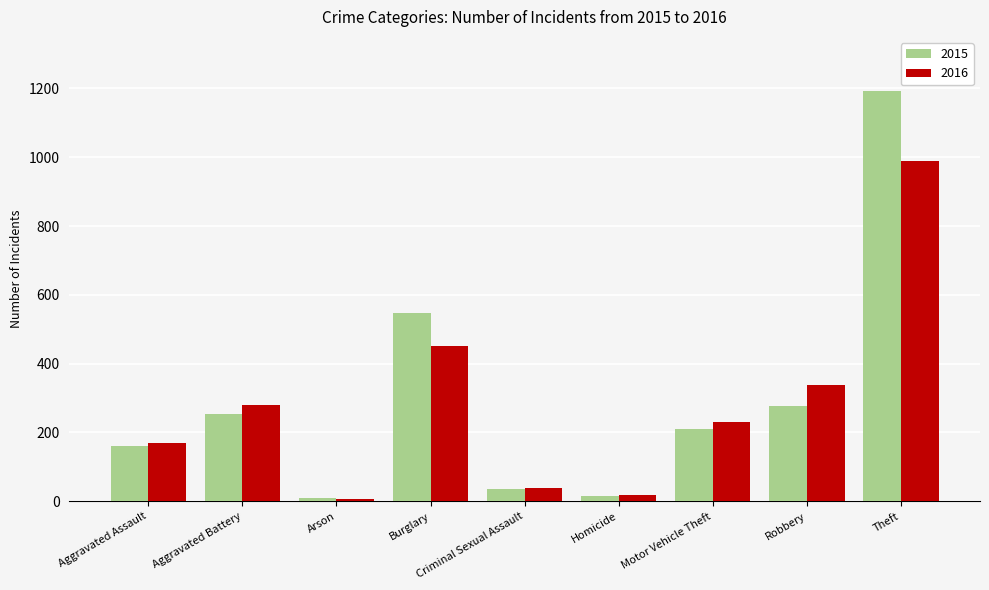

What is the lowest value of the 2015 series?

8